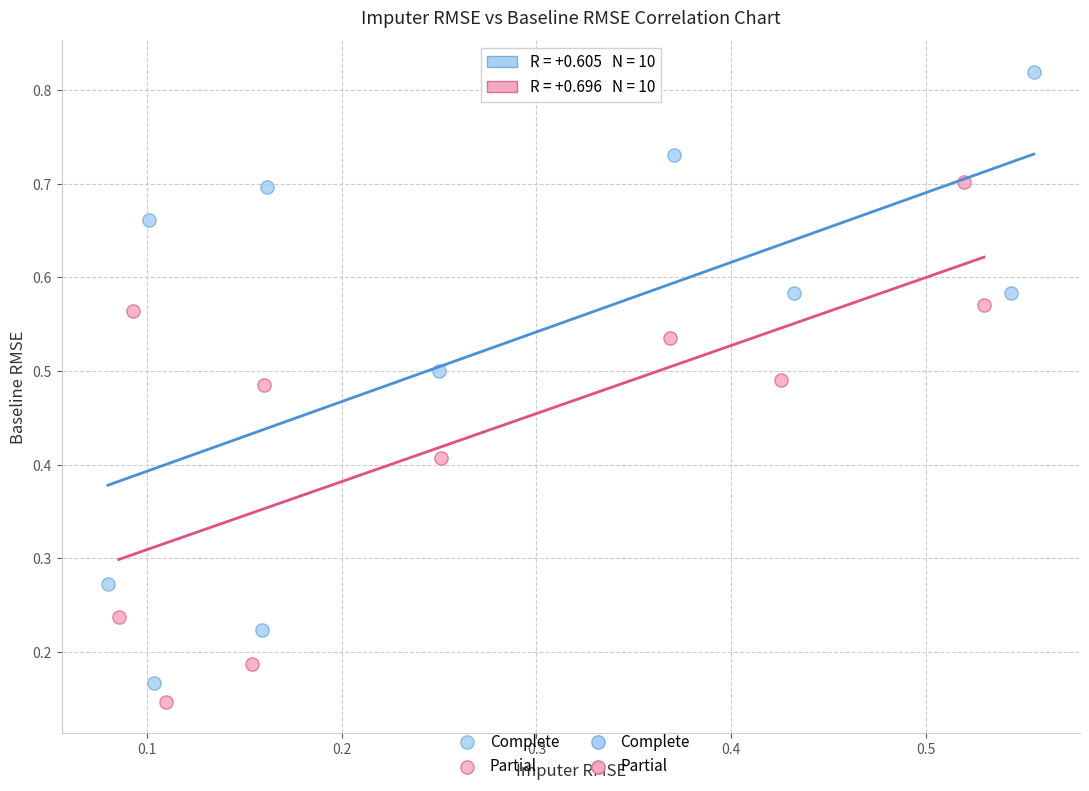

Which series contains the highest Y value?

Complete